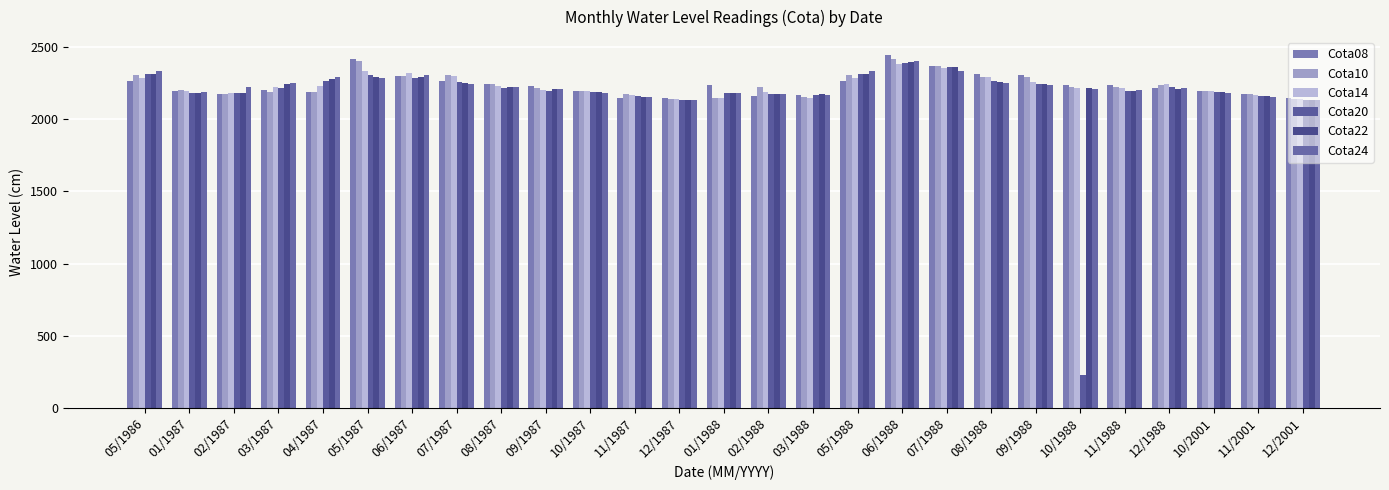

True or false: Cota10 has a value of 2174.0 at 11/1987.

True